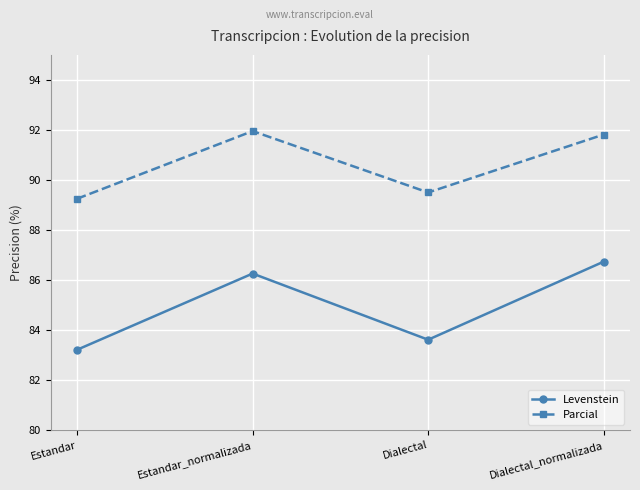

At which category does the chart reach its minimum across all series?

Estandar